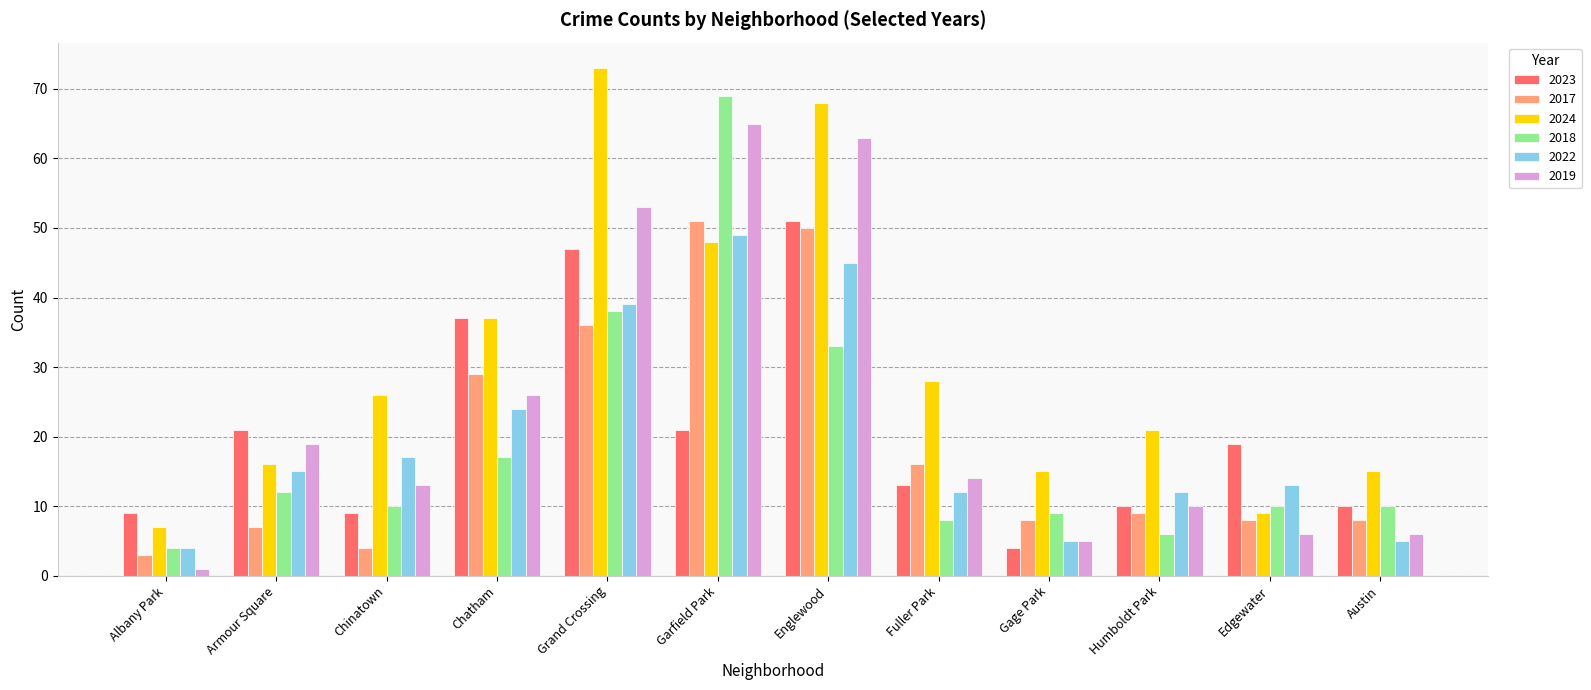

What is the average value of the 2024 series?

30